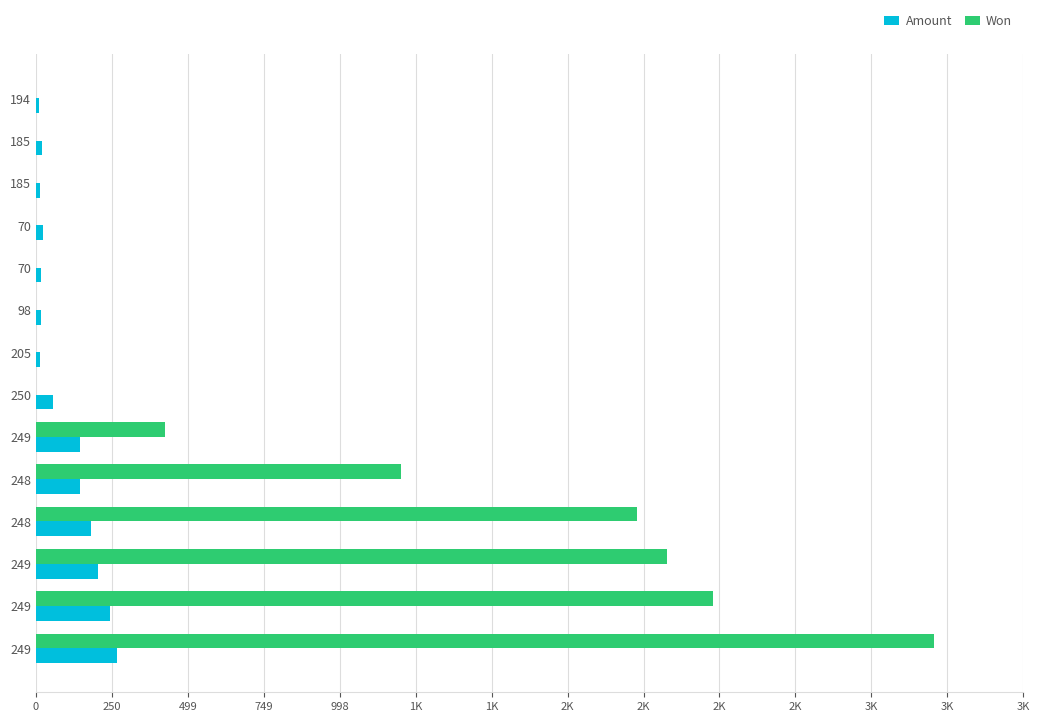

Rank the series by their average value, from highest to lowest.

Won, Amount